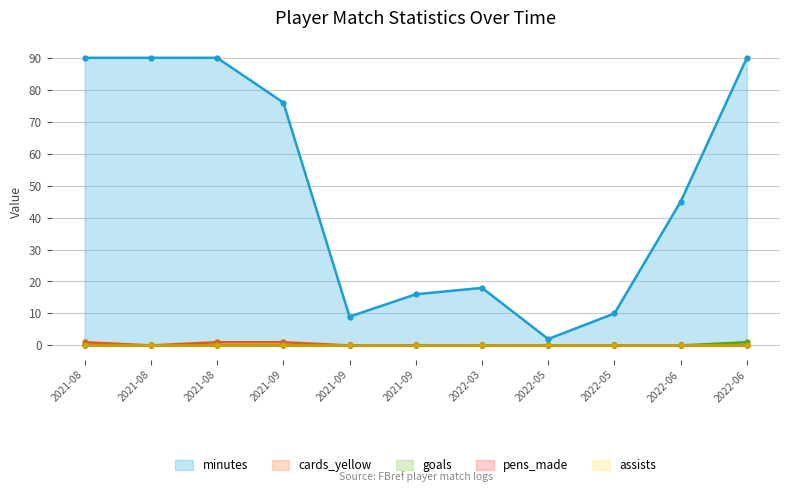

What is the sum of all minutes values?

536